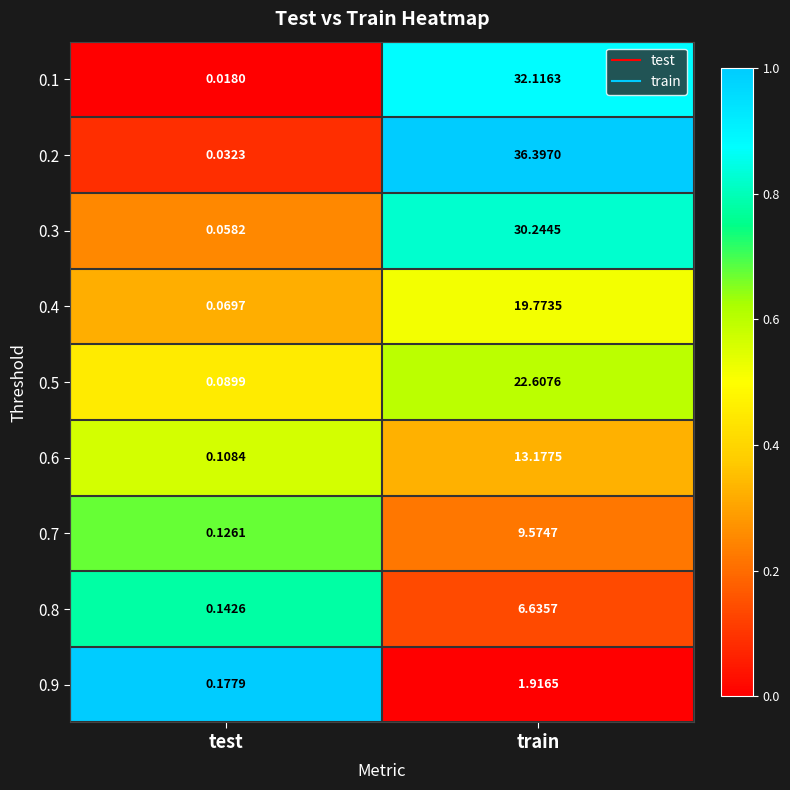

At which label is 0.5 closest to 11?

test